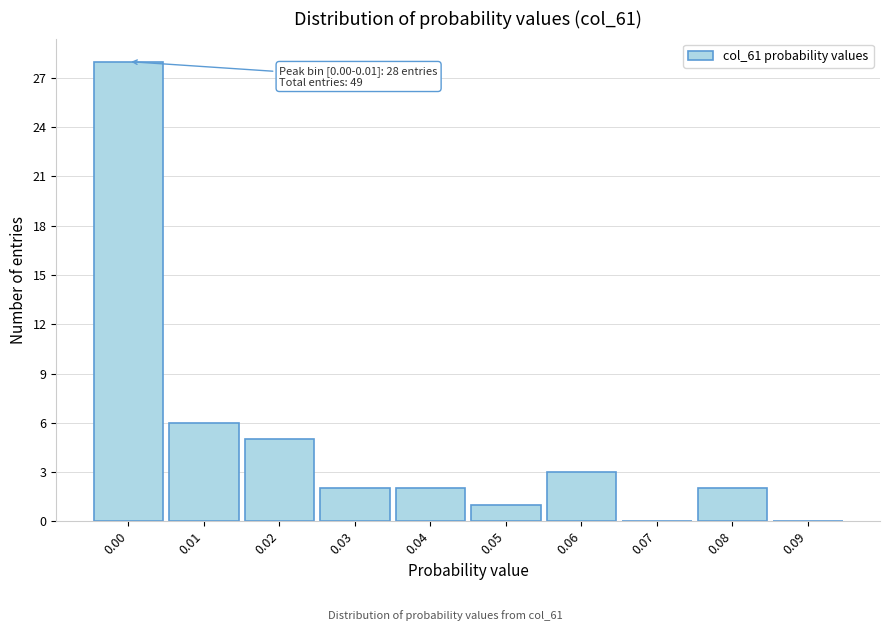

Reading left to right, transcribe all the data shown in this chart.

0.00=28	0.01=6	0.02=5	0.03=2	0.04=2	0.05=1	0.06=3	0.07=0	0.08=2	0.09=0